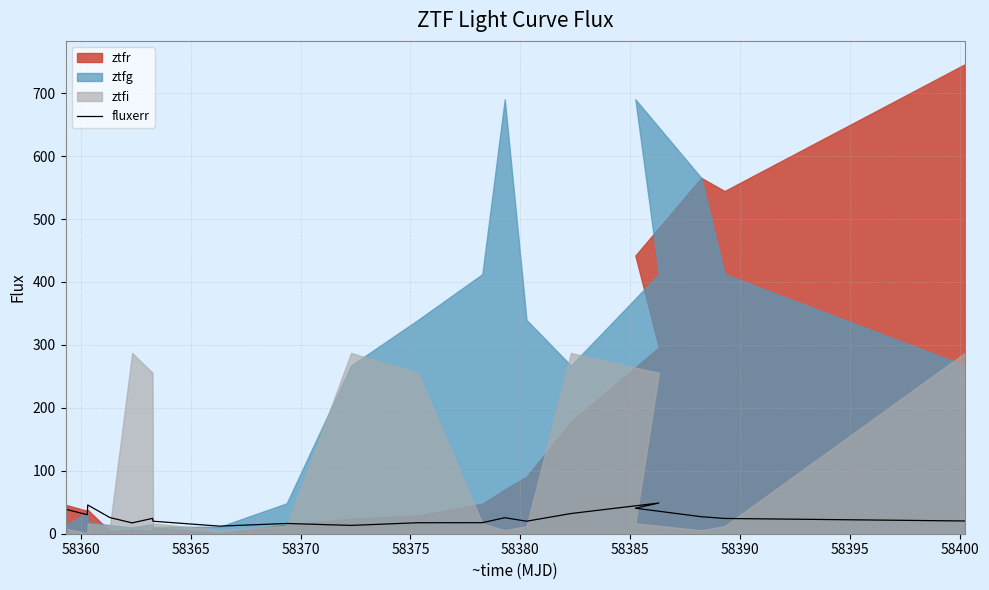

Reading right to left, transcribe all the data shown in this chart.

20.2	24.2	27.0	40.5	48.8	32.1	19.9	25.4	17.6	17.5	13.2	16.3	12.1	19.9	24.4	17.2	25.6	45.7	30.2	38.9